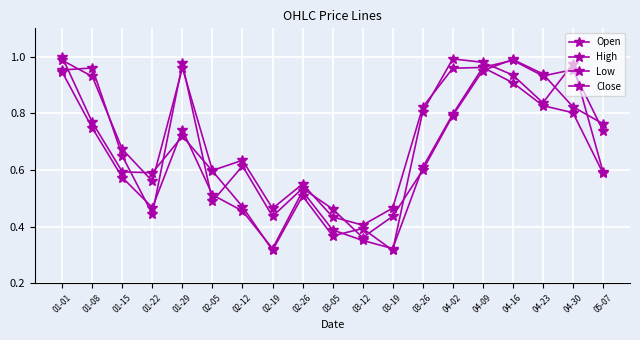

Which has a higher value, 04-09 or 04-30?

04-09